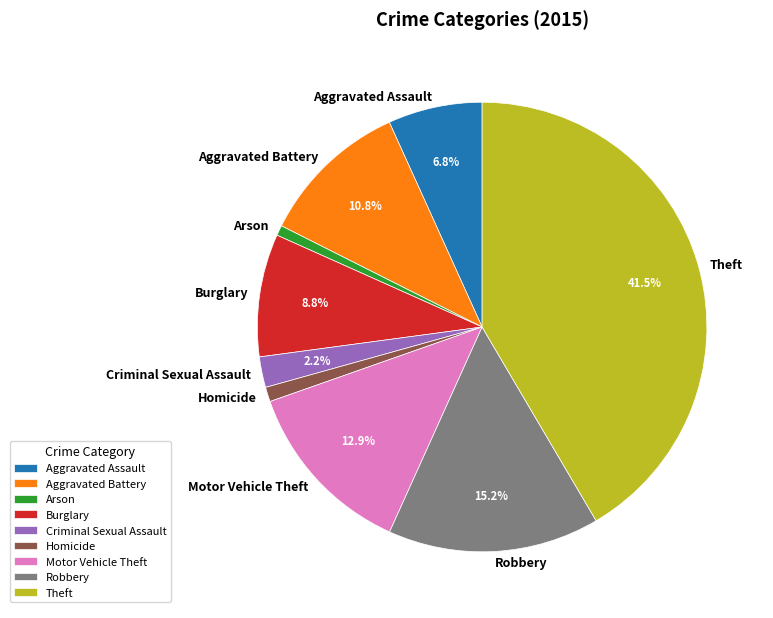

To the nearest percent, what portion does Robbery represent?

15%